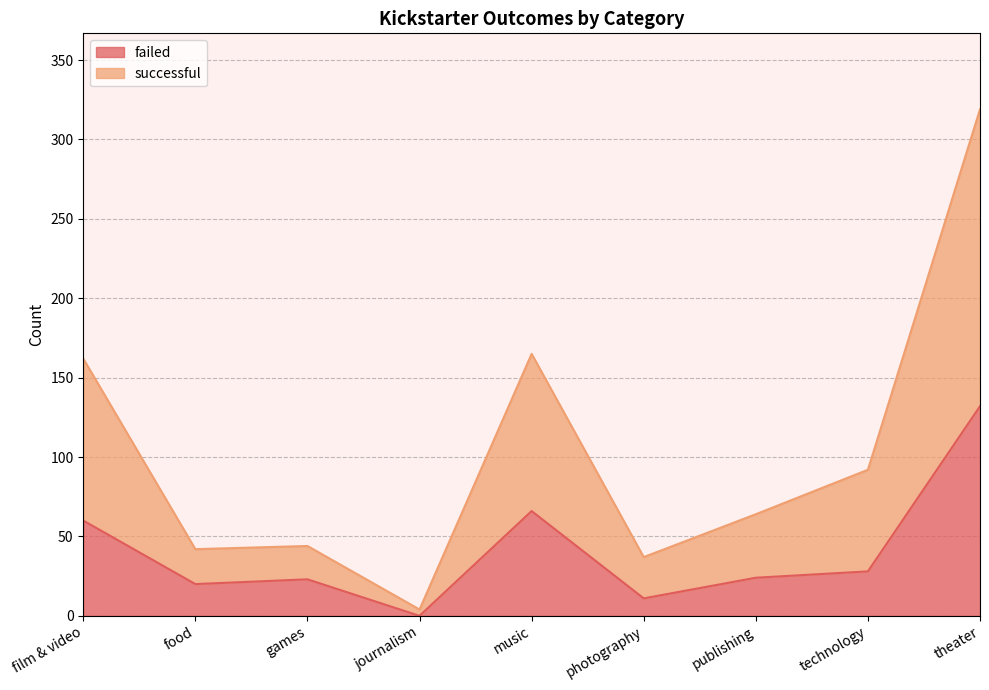

List the series in order of their overall mean, lowest first.

failed, successful